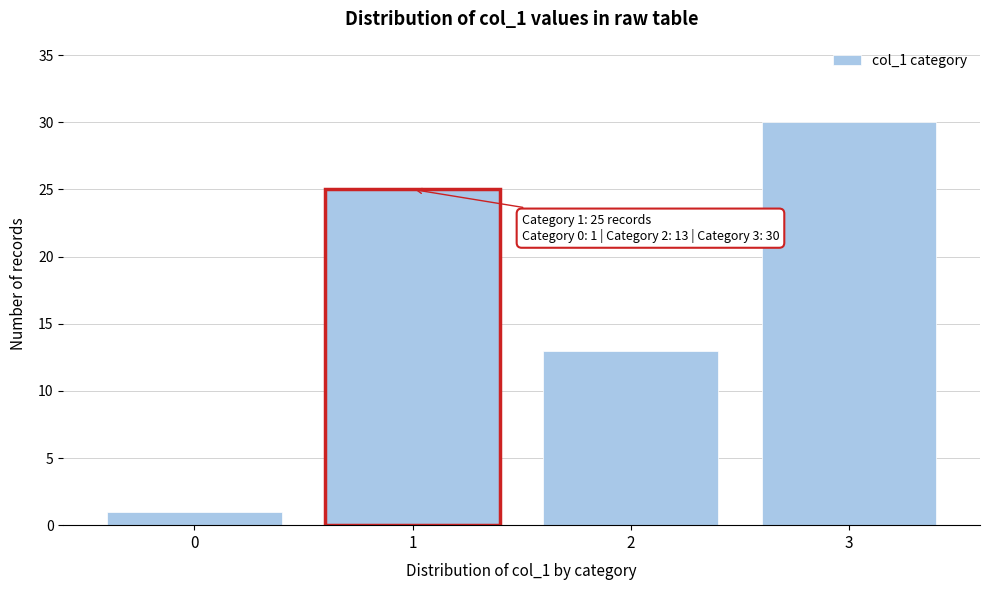

Reading right to left, transcribe all the data shown in this chart.

3=30	2=13	1=25	0=1